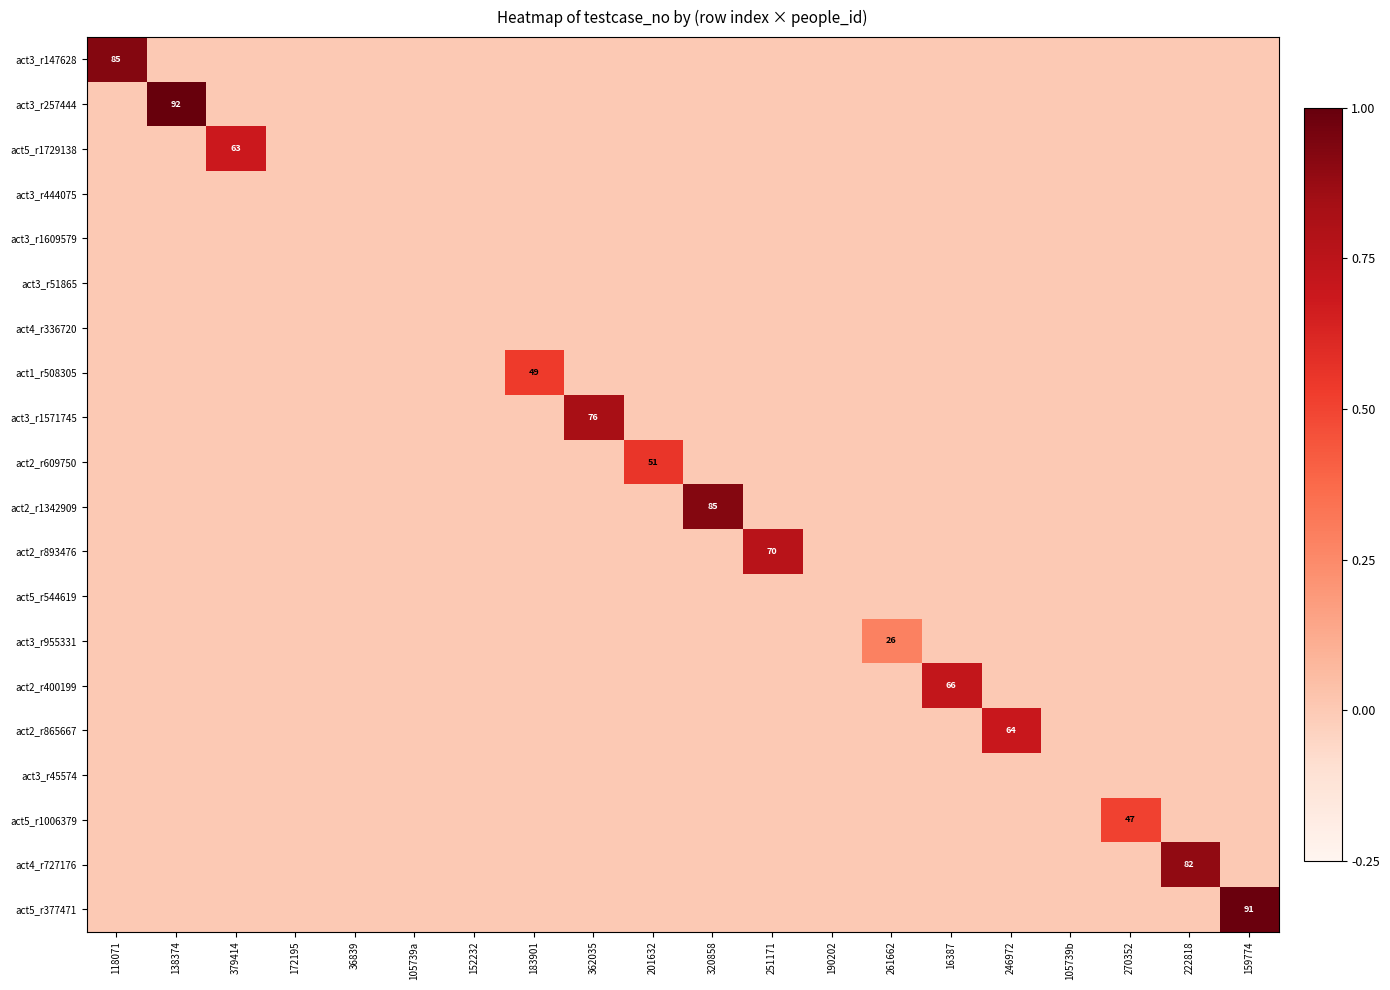

Which series has the widest spread of values?

act3_r257444